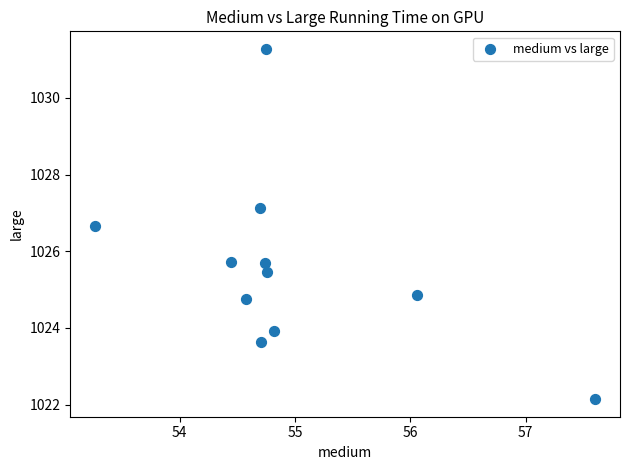

What is the average Y value?

1025.6